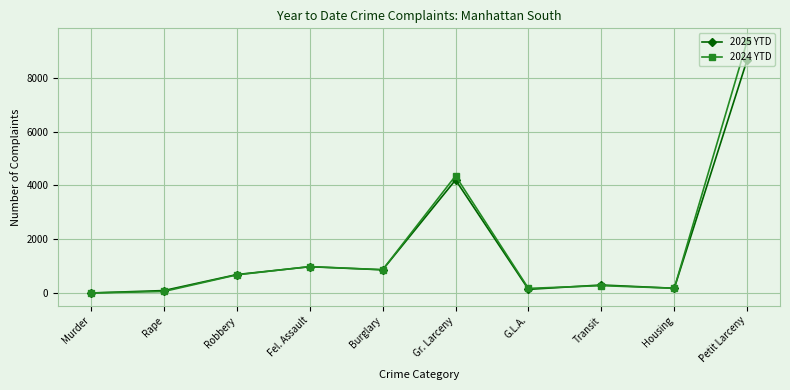

Which series changed the most between Robbery and Fel. Assault?

2024 YTD